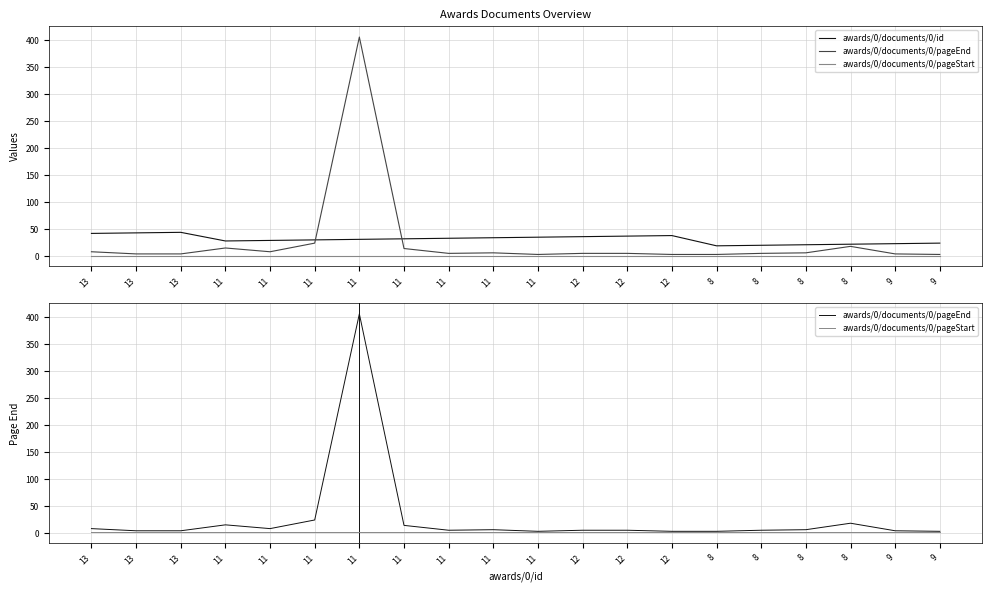

Which series changed the most between 13 and 12?

awards/0/documents/0/id